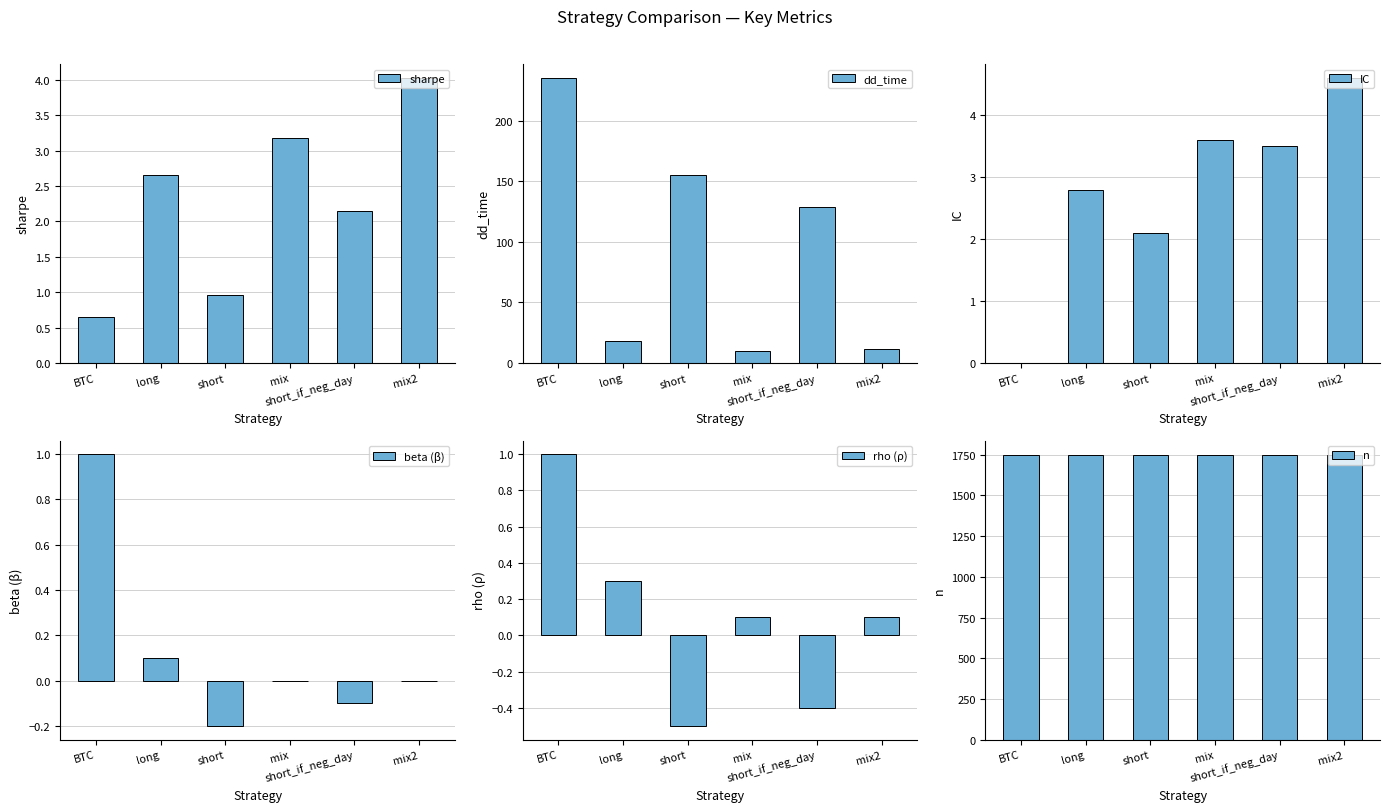

The sharpe series shows 2.0 at mix2. True or false?

False